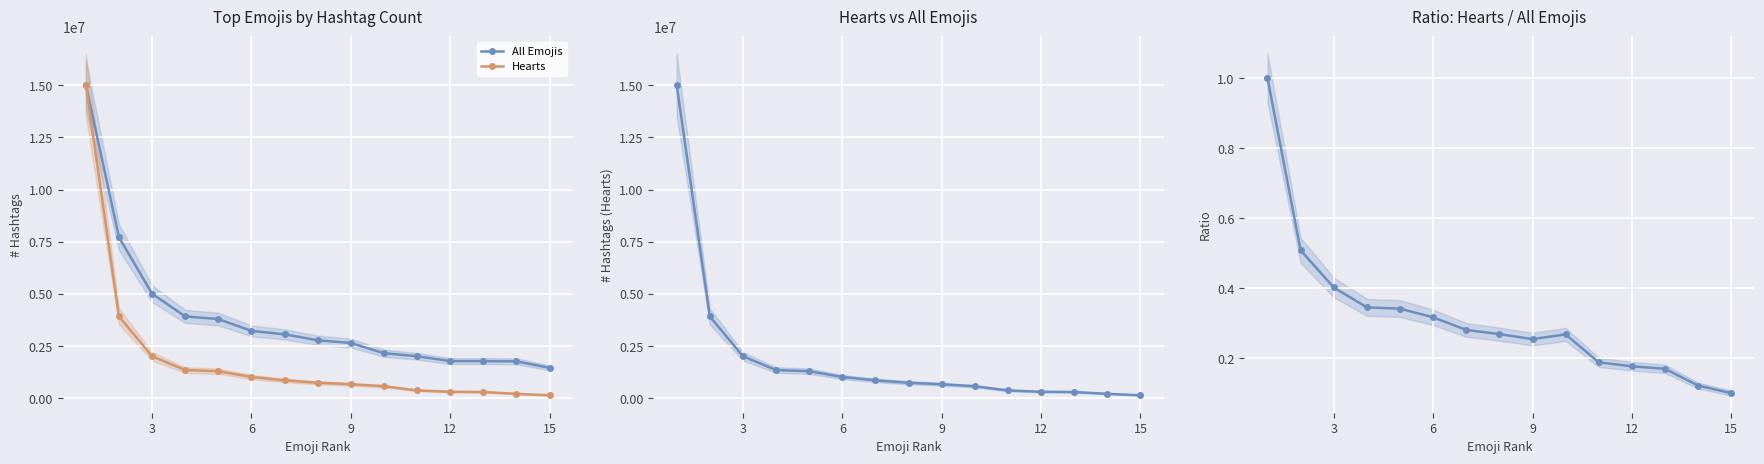

True or false: Hearts / All Emojis and Hearts intersect in this chart.

False